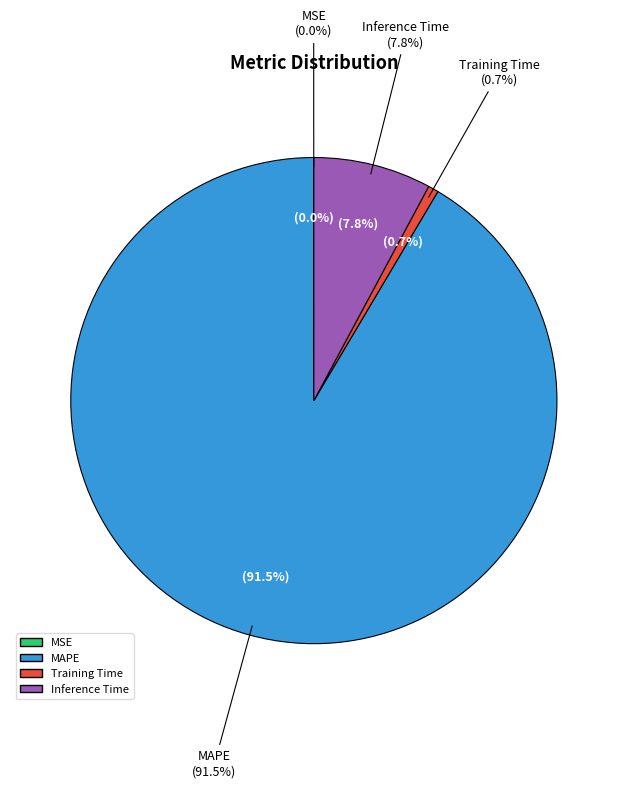

Does MAPE represent more than half of the total?

Yes